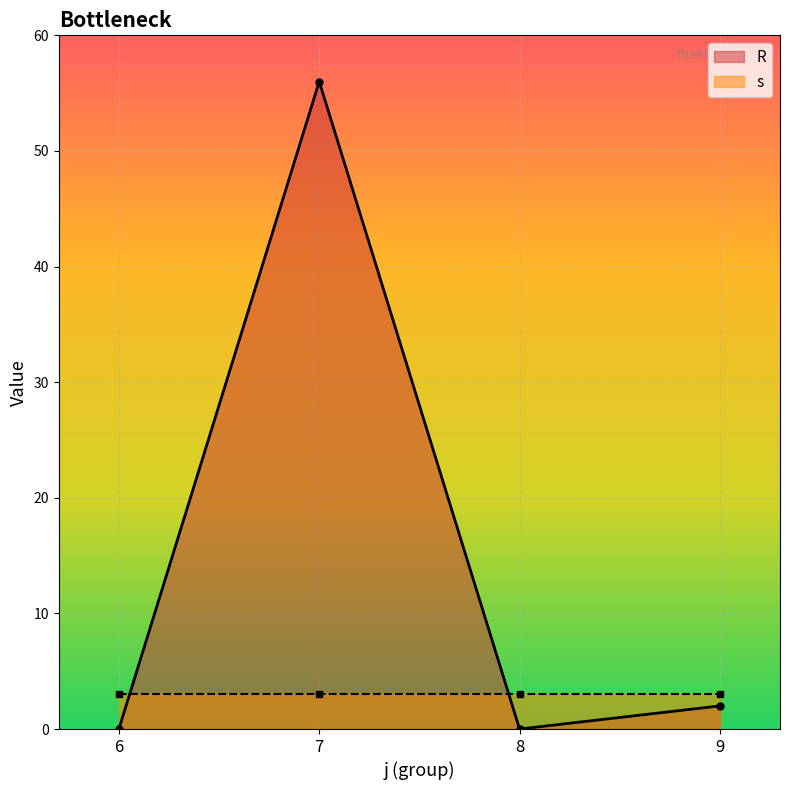

Rank the categories by value from highest to lowest.

7, 9, 6, 8